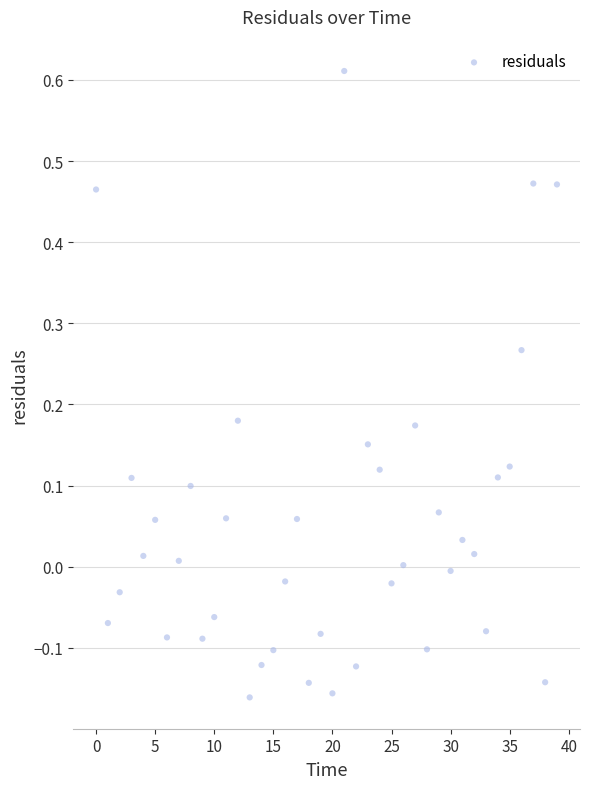

What is the range of Y values (max minus min)?

0.8